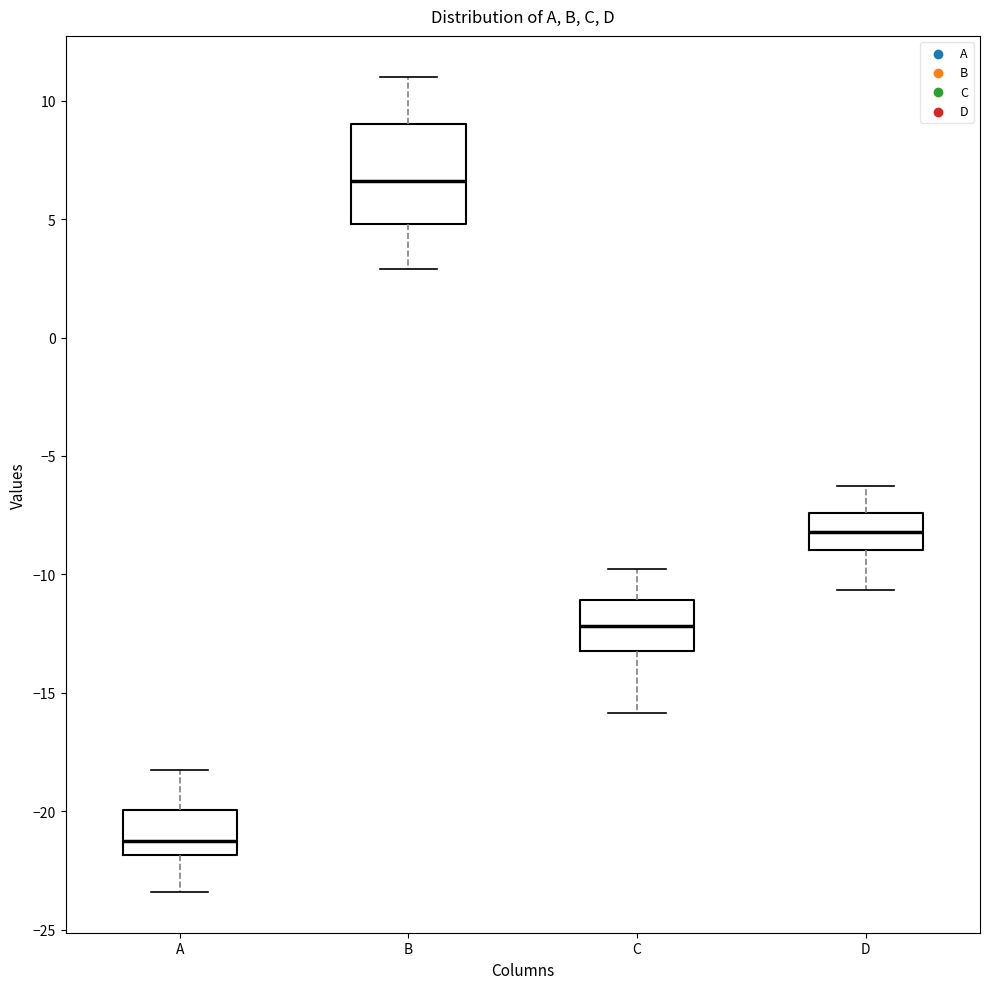

Where is the upper edge of the box for D on the y-axis? The values are not printed on the chart, so give them approximately, as read against the axis.

-7.5